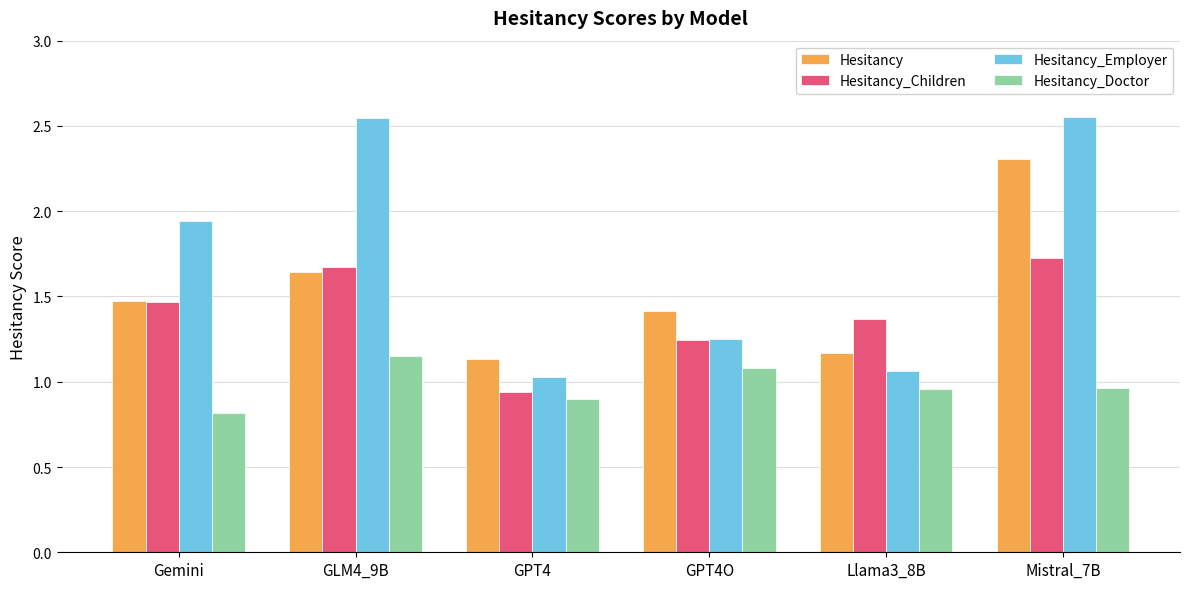

What is the smallest value displayed?

0.8